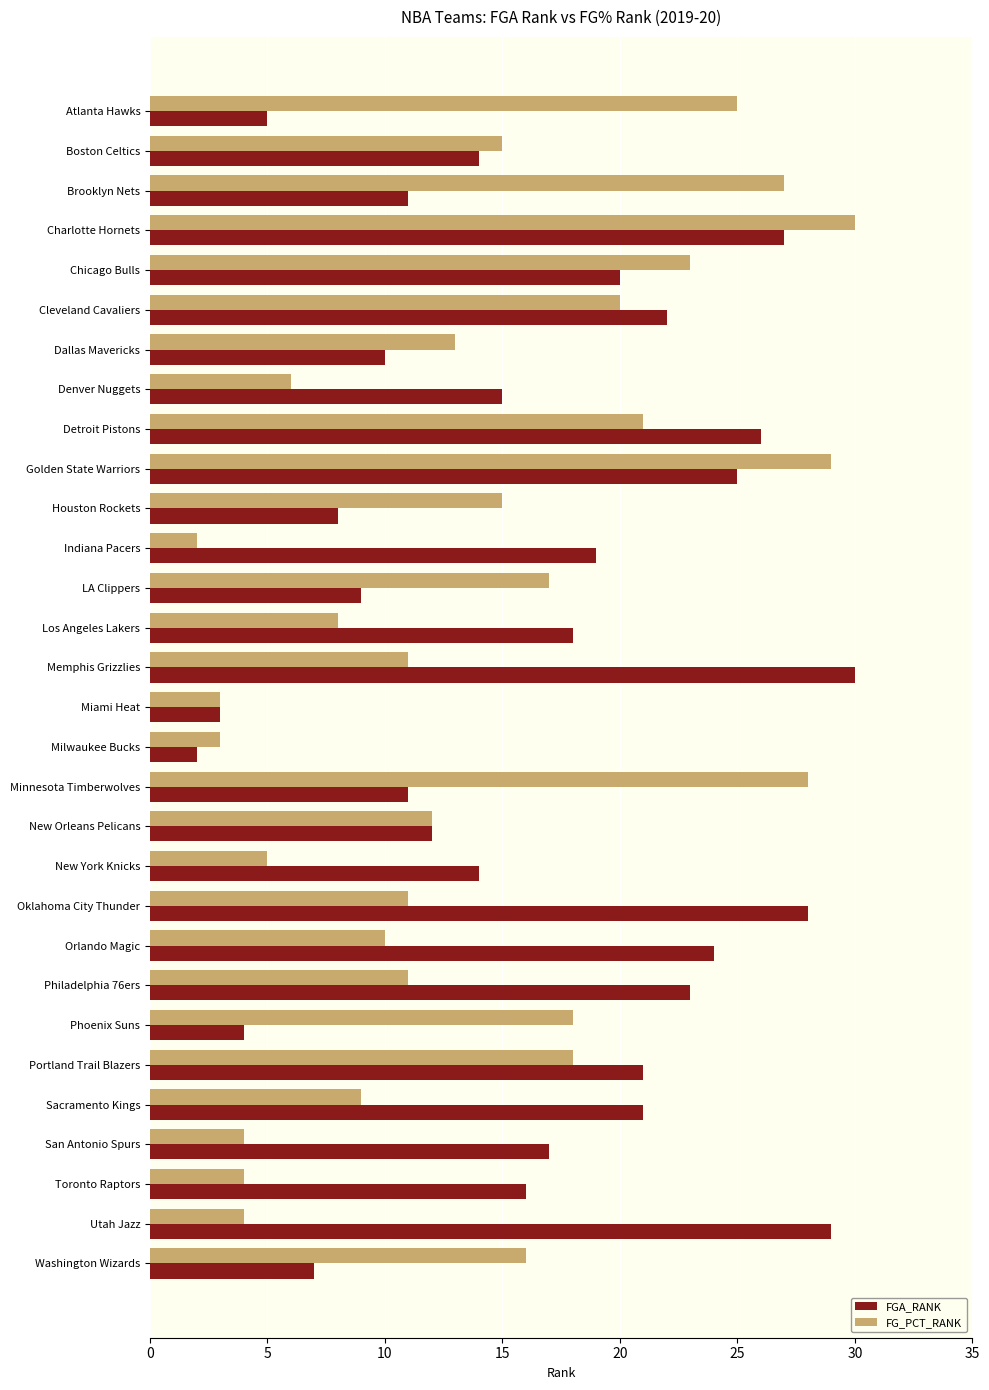

What is the difference between the highest and lowest values at Minnesota Timberwolves?

17